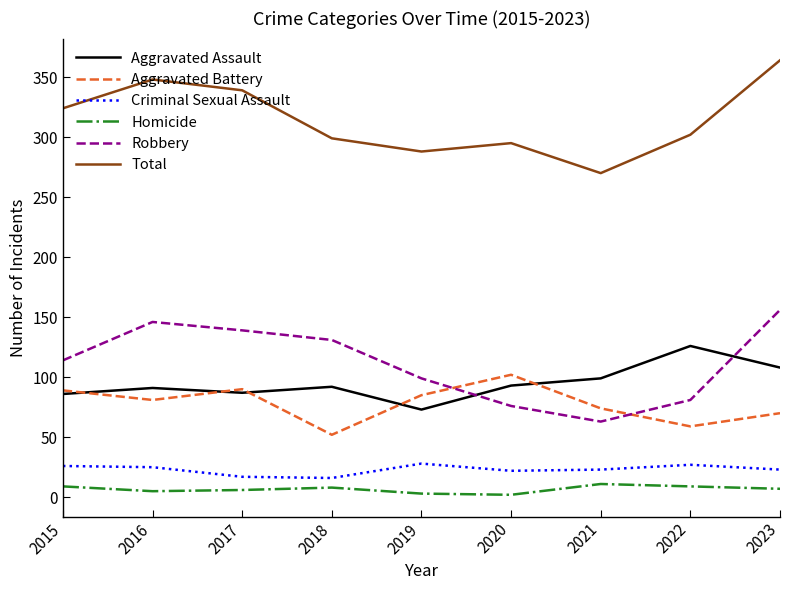

True or false: Aggravated Assault and Criminal Sexual Assault cross at least once.

False